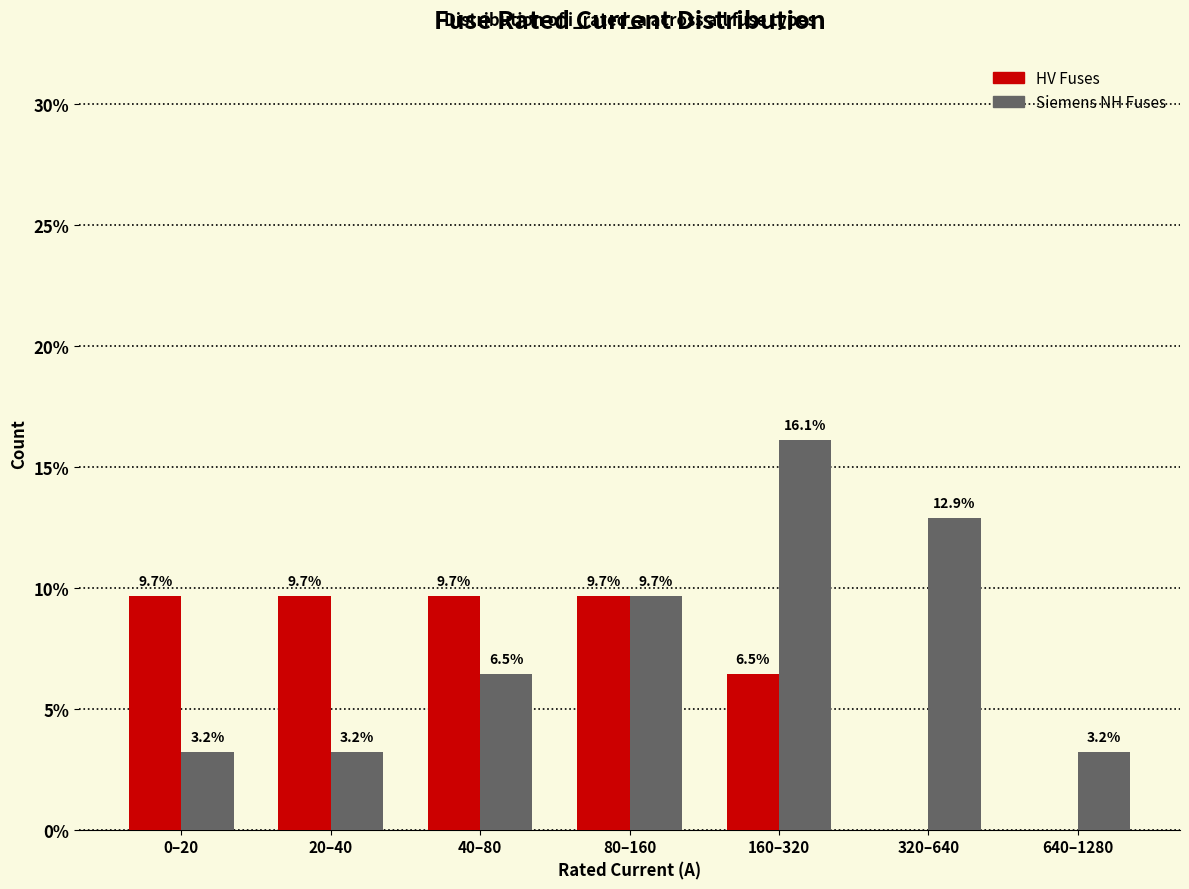

Reading left to right, list all the values displayed in this chart.

HV Fuses: 0–20=9.7	20–40=9.7	40–80=9.7	80–160=9.7	160–320=6.5	320–640=0.0	640–1280=0.0
Siemens NH Fuses: 0–20=3.2	20–40=3.2	40–80=6.5	80–160=9.7	160–320=16.1	320–640=12.9	640–1280=3.2